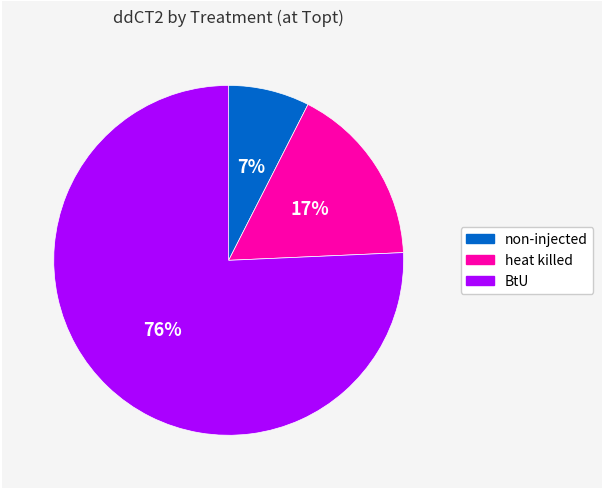

How many segments does this pie chart have?

3